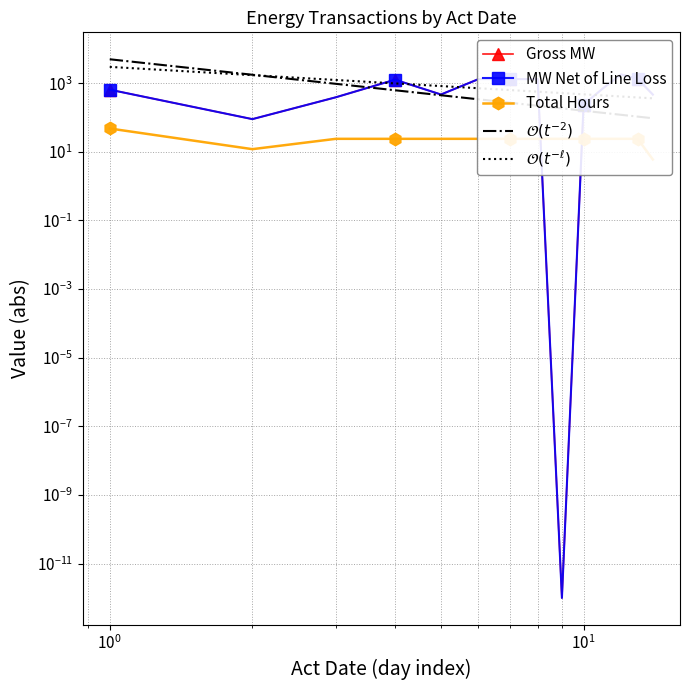

How many interior local peaks does the Gross MW series have?

2